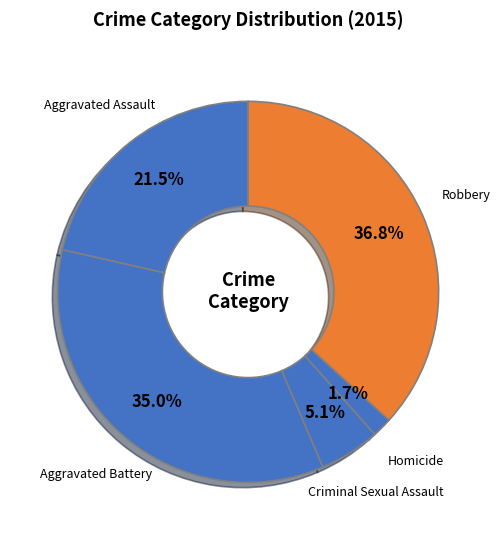

Does any single category account for the majority?

No